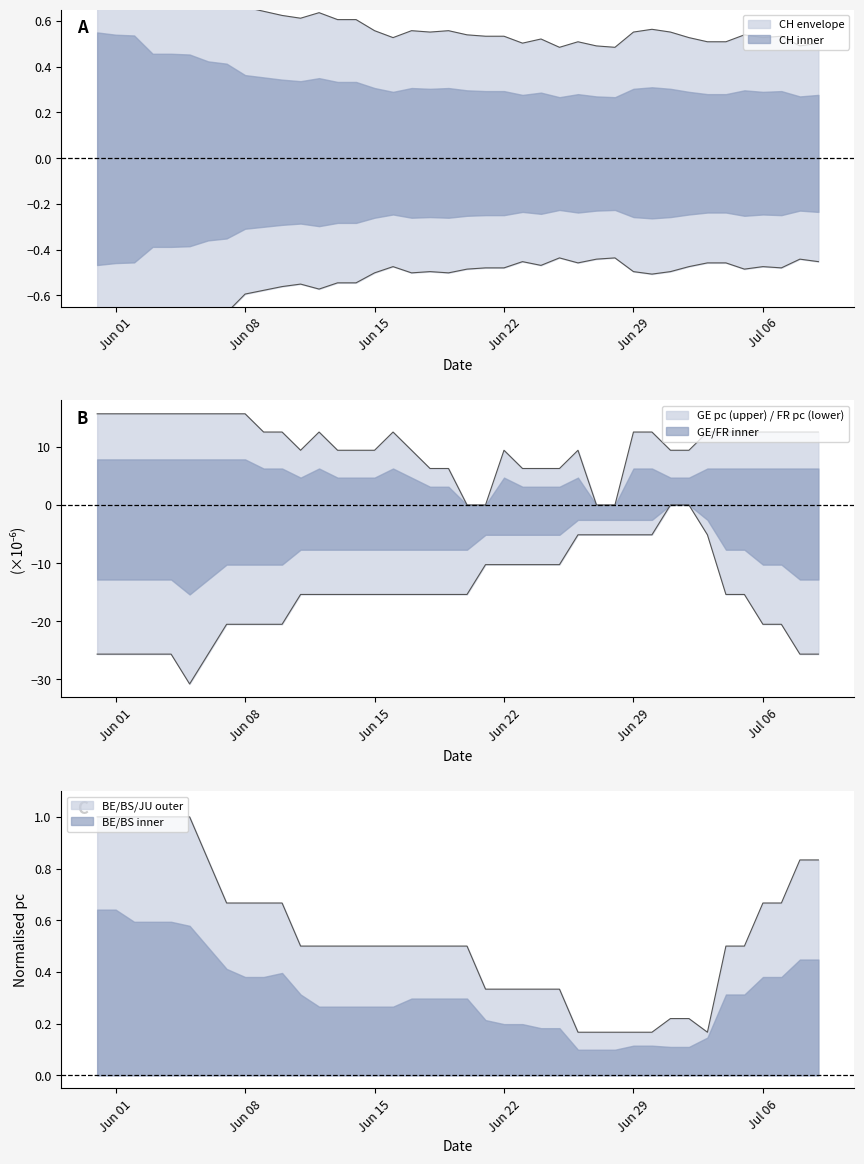

Is the value of CH at 30 greater than the value of FR_pc at 22?

Yes